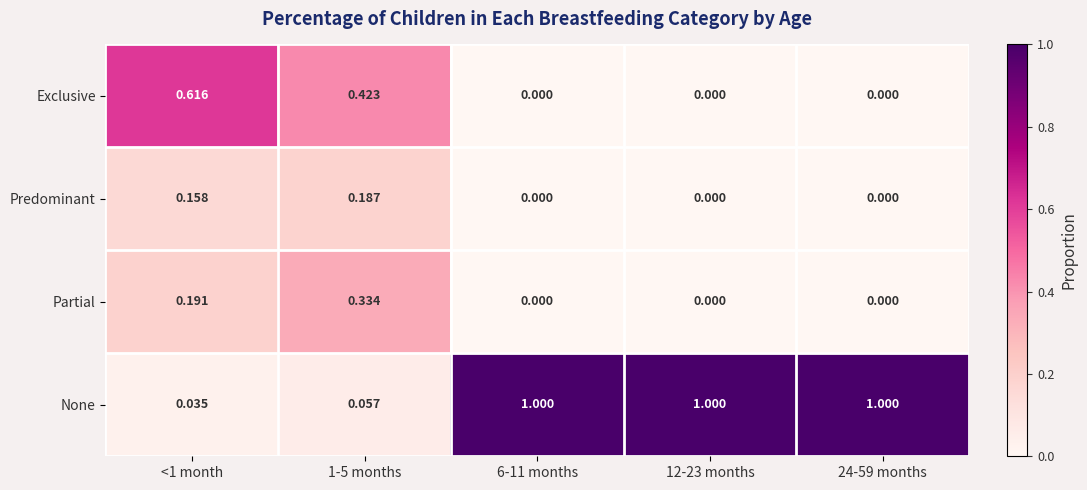

How many data points does each series have?

5